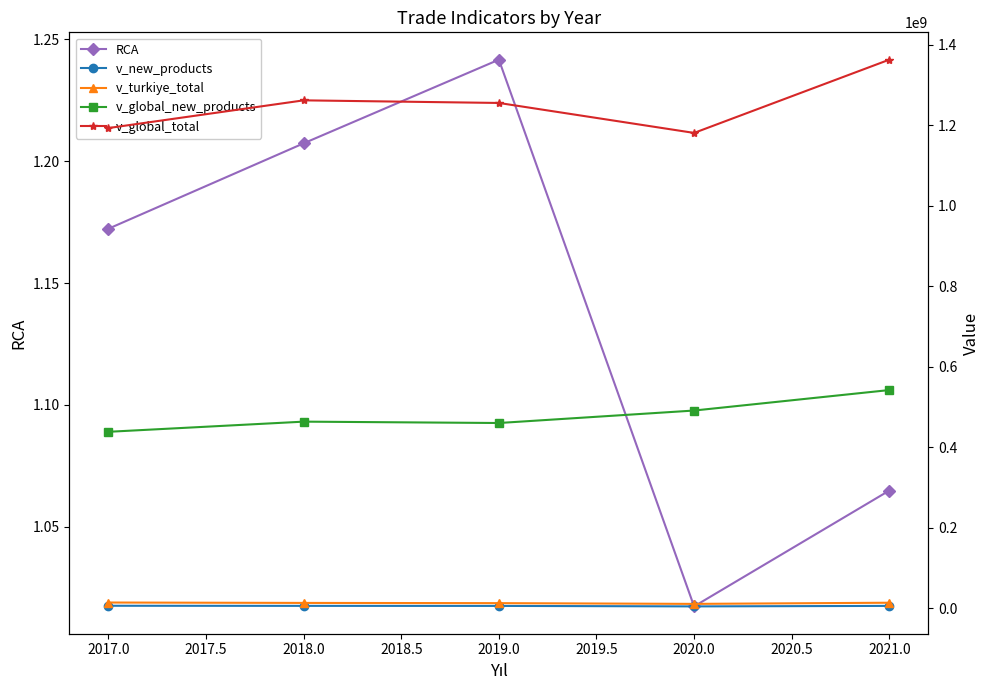

At which category does RCA reach its first local valley?

2020.0